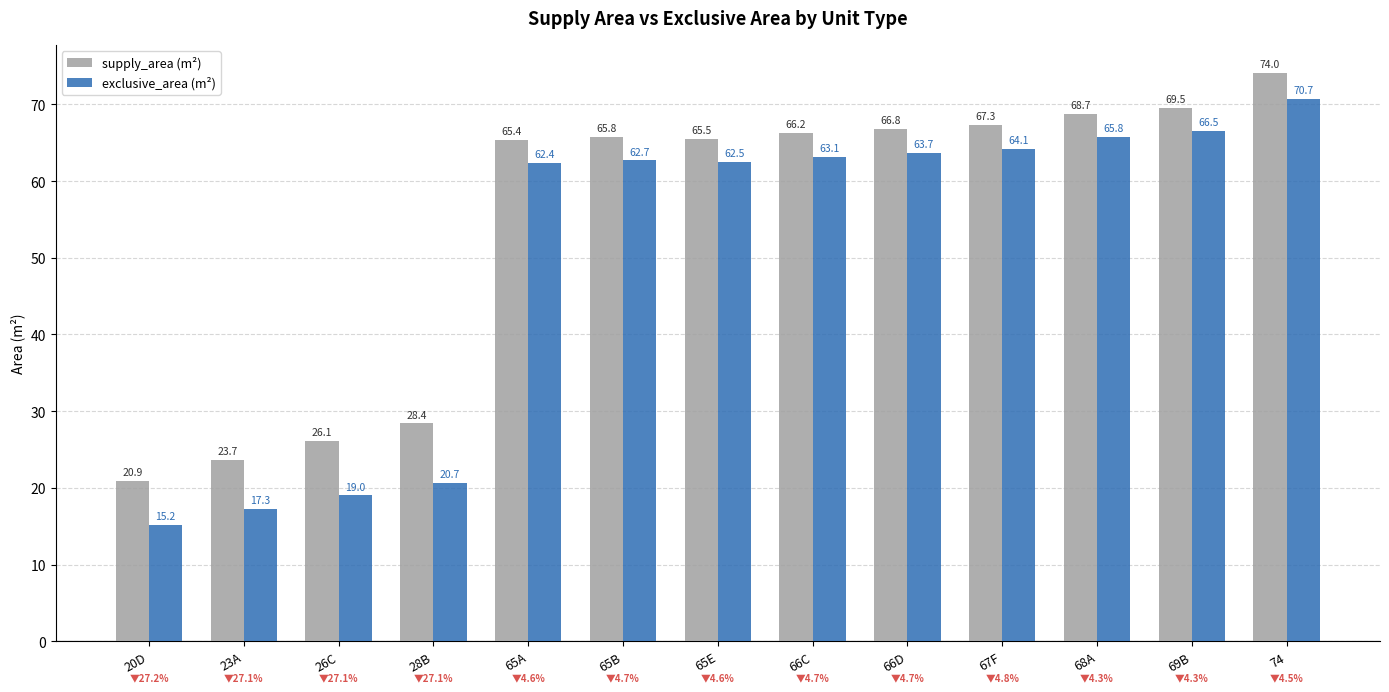

What is the spread (max minus min) of values at 28B?

7.7